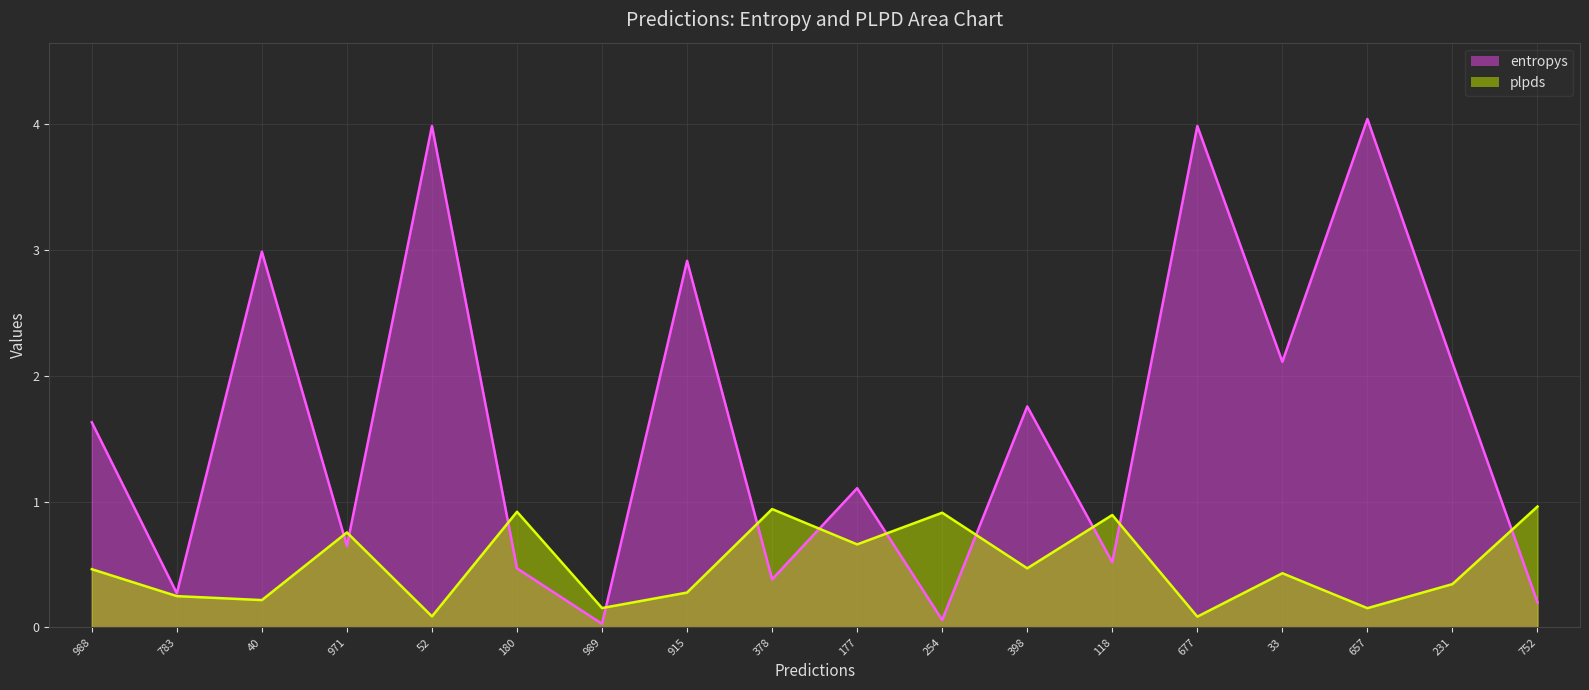

Reading left to right, what are all the values shown in this chart?

entropys: 1.6	0.3	3.0	0.6	4.0	0.5	0.0	2.9	0.4	1.1	0.1	1.8	0.5	4.0	2.1	4.0	2.1	0.2
plpds: 0.5	0.2	0.2	0.8	0.1	0.9	0.2	0.3	0.9	0.7	0.9	0.5	0.9	0.1	0.4	0.2	0.3	1.0